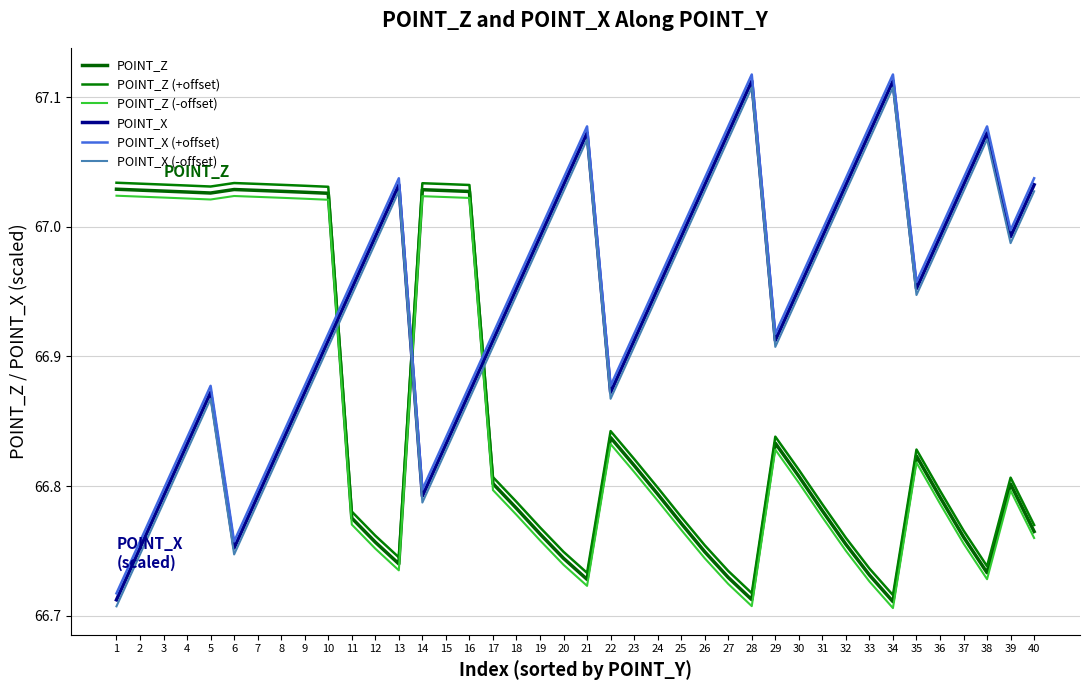

How many lines are shown in the chart?

6